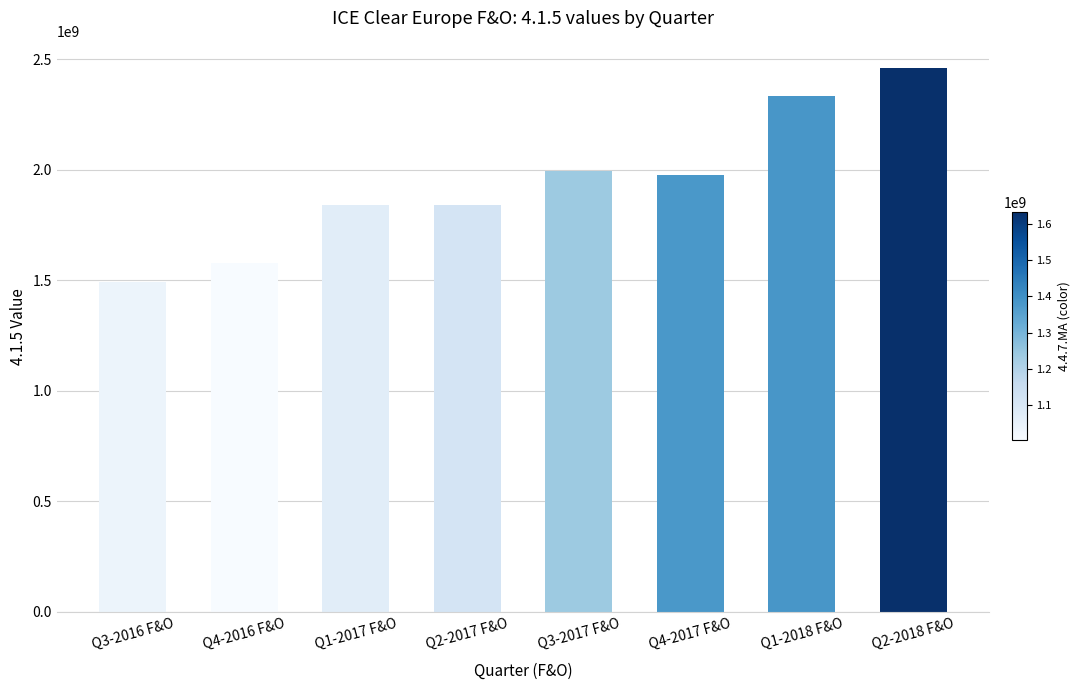

What is the difference between the second highest and second lowest values?

753741791